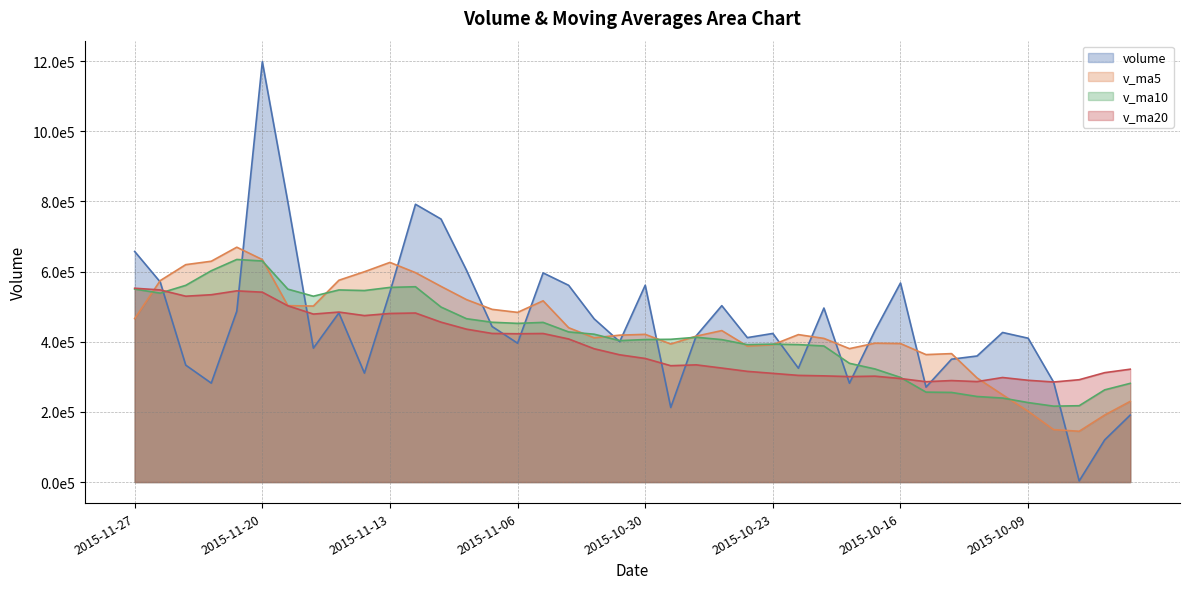

At which category does v_ma10 reach its first local valley?

2015-11-26